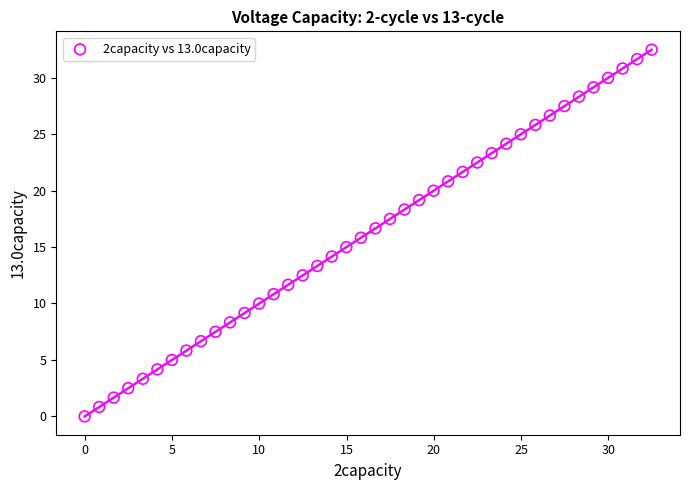

What is the range of X values (max minus min)?

32.5